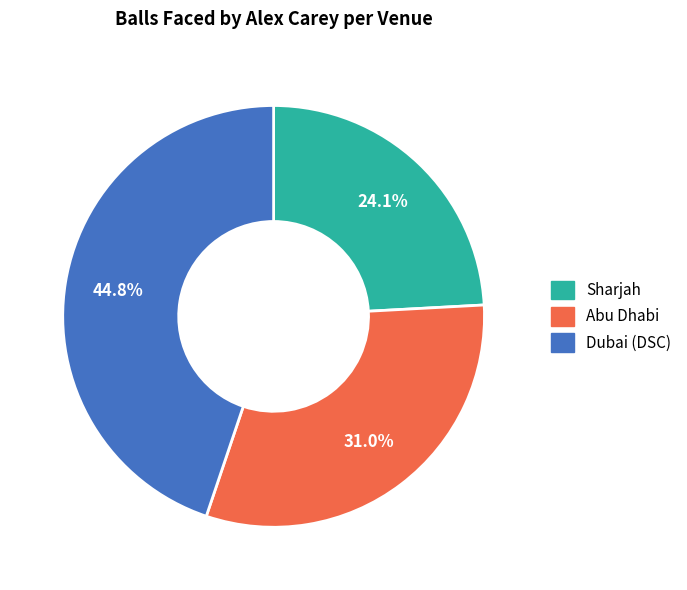

Rank the categories by value from highest to lowest.

Dubai (DSC), Abu Dhabi, Sharjah